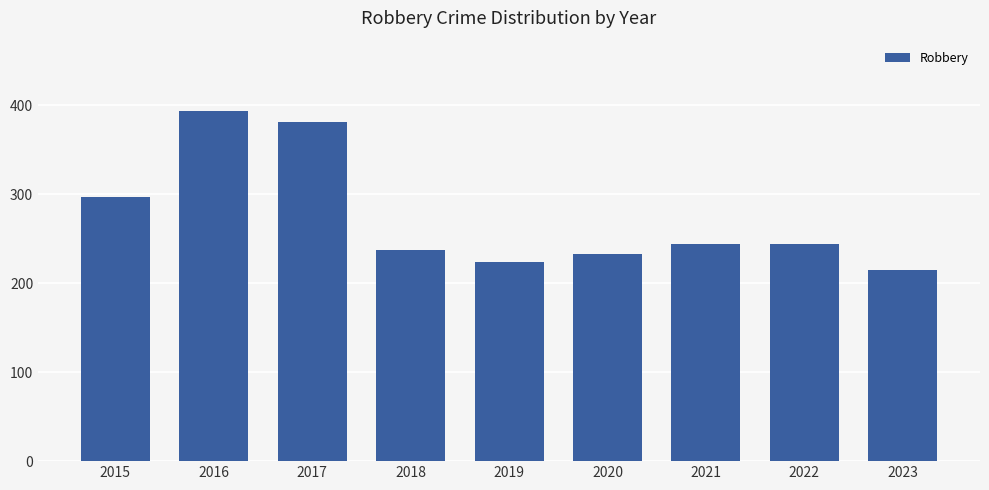

What is the change in value from 2018 to 2022?

+7